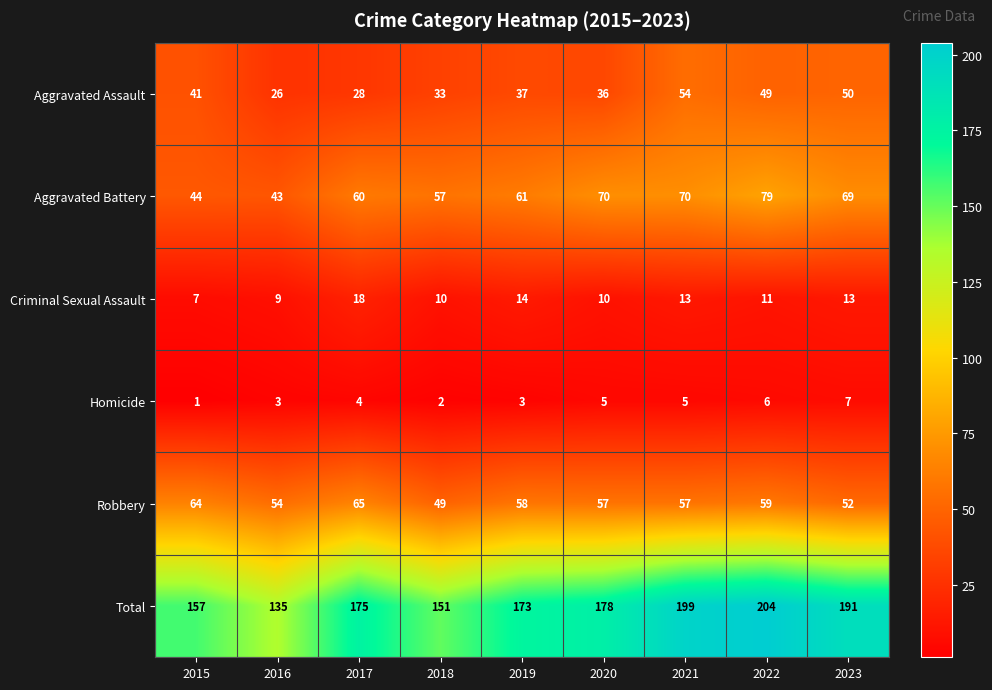

How many categories are shown in the chart?

9